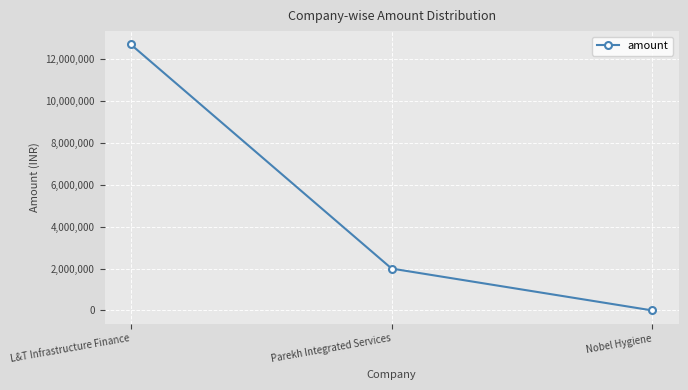

List the labels in order of value, largest first.

L&T Infrastructure Finance, Parekh Integrated Services, Nobel Hygiene